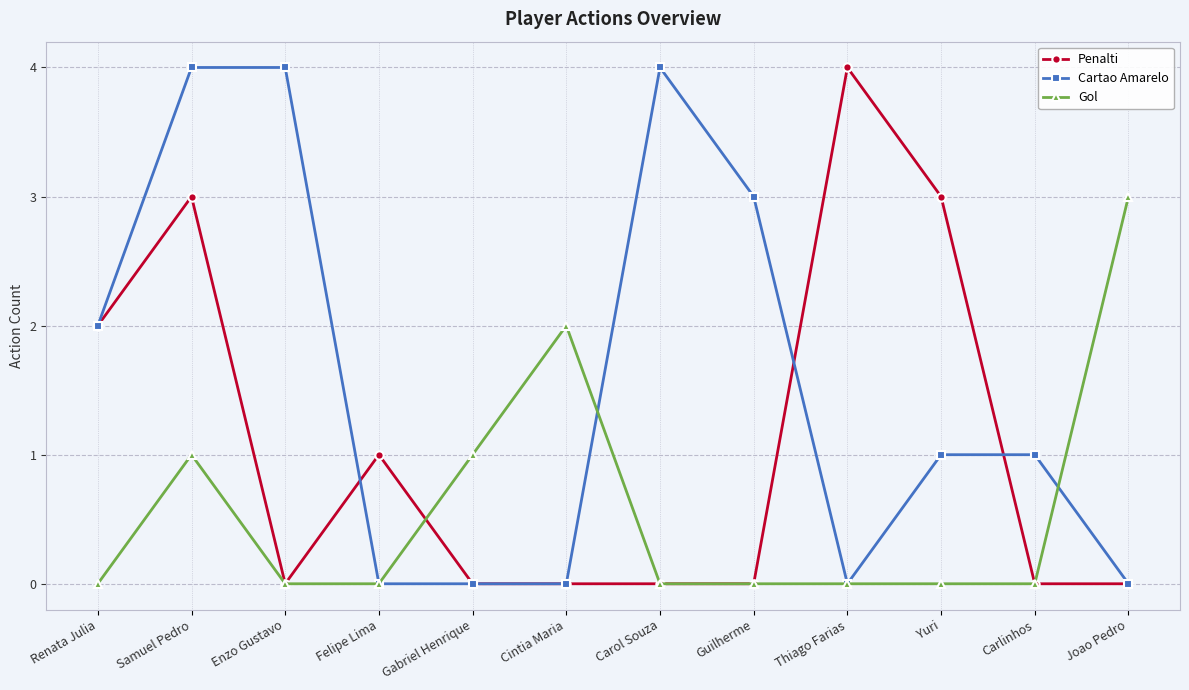

True or false: Gol and Penalti intersect in this chart.

True